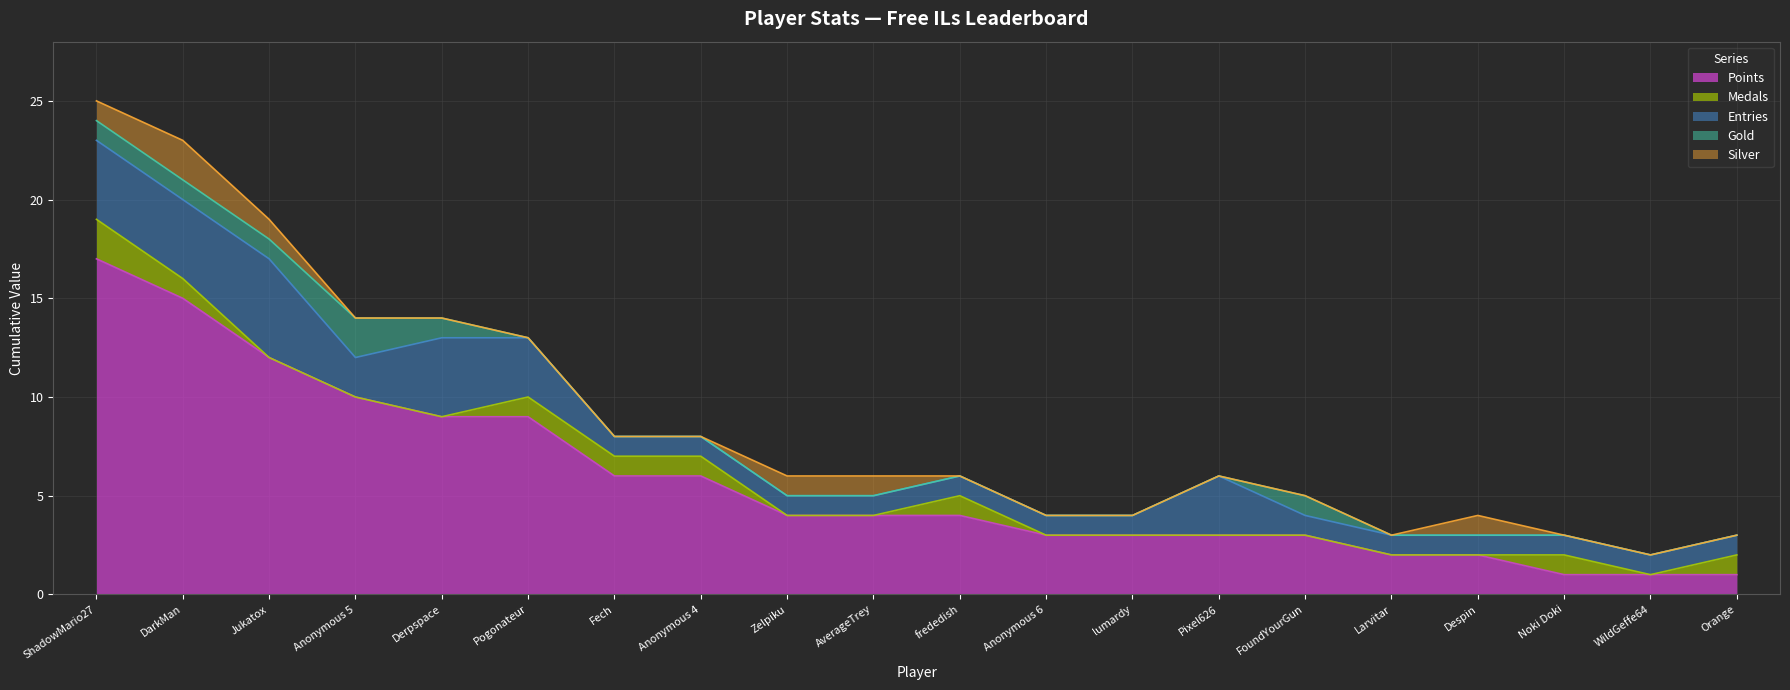

Is it true that Gold equals 0 at FoundYourGun?

False